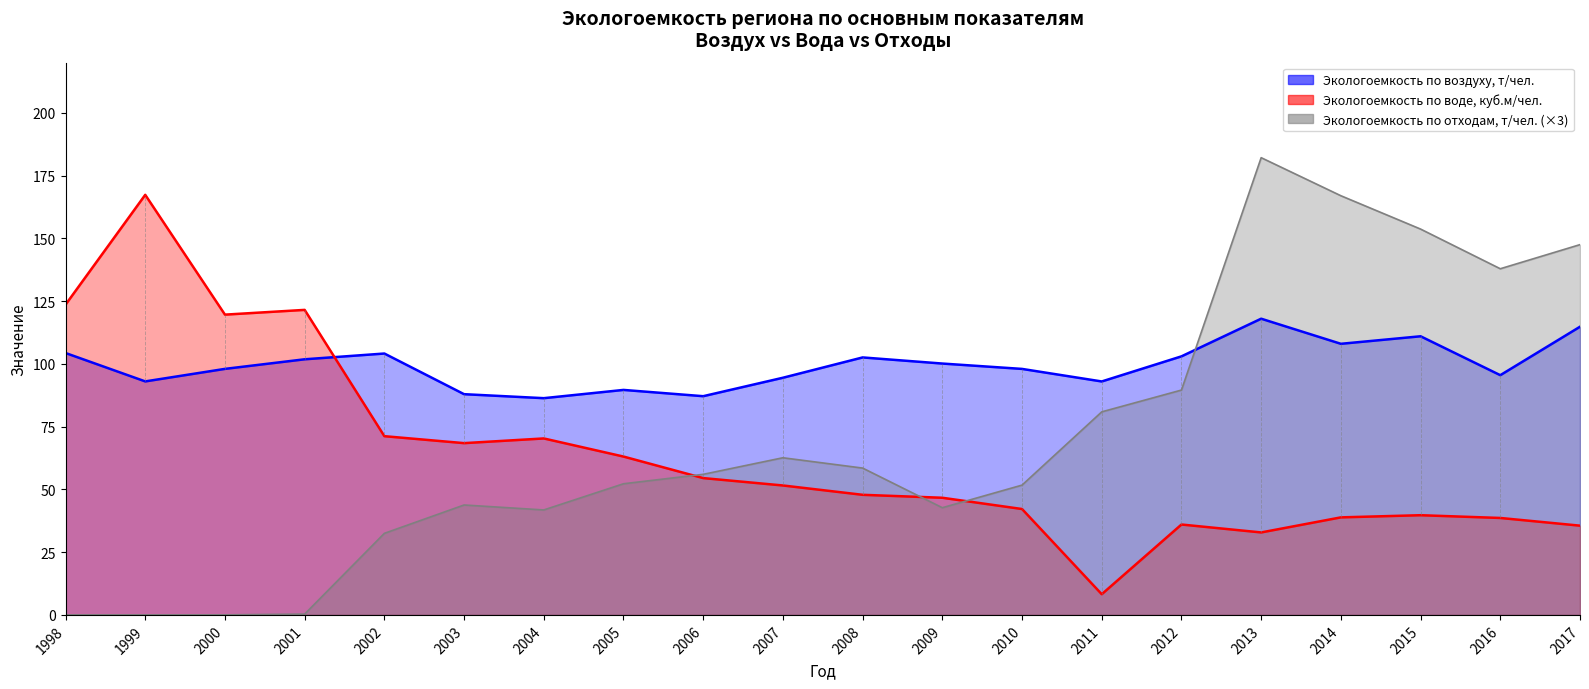

At how many categories does at least one series exceed 8?

20